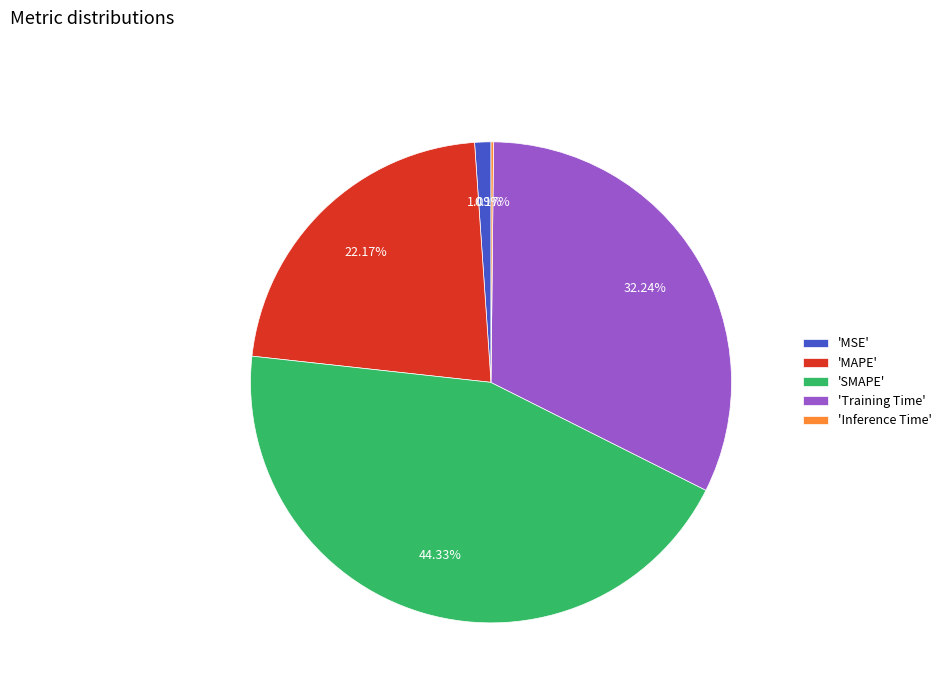

Combined, do 'SMAPE' and 'MSE' account for over 50%?

No